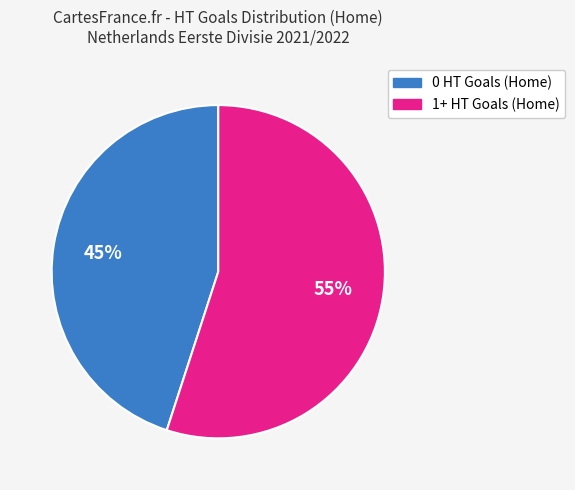

Is there a majority slice in this chart?

Yes